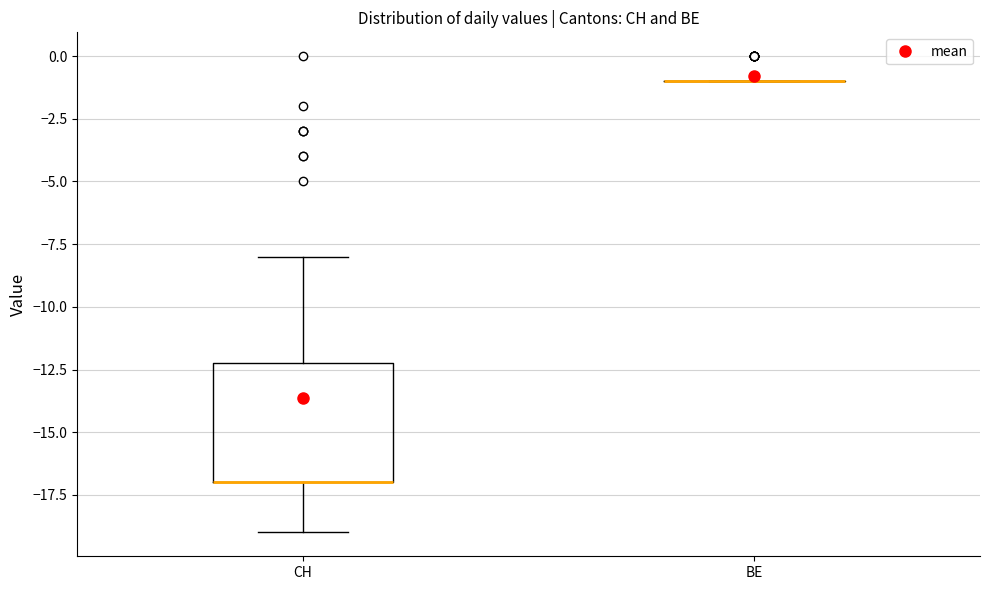

Reading left to right, transcribe this box plot: for each box, give where its median line is, the range the box spans, and where its two whiskers end, as read against the y-axis. The values are not printed on the chart, so give them approximately, as read against the axis.

CH: median -17 (drawn on the box's lower edge), box -17 to -12, whiskers -19 to -8
BE: box collapsed to a line at -1, whiskers -1 to -1